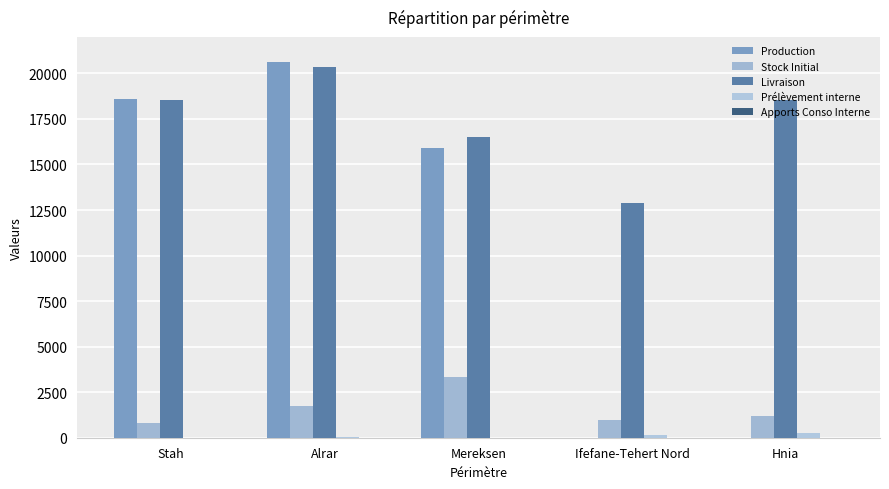

Are the bars grouped side by side (vs. stacked)?

Yes